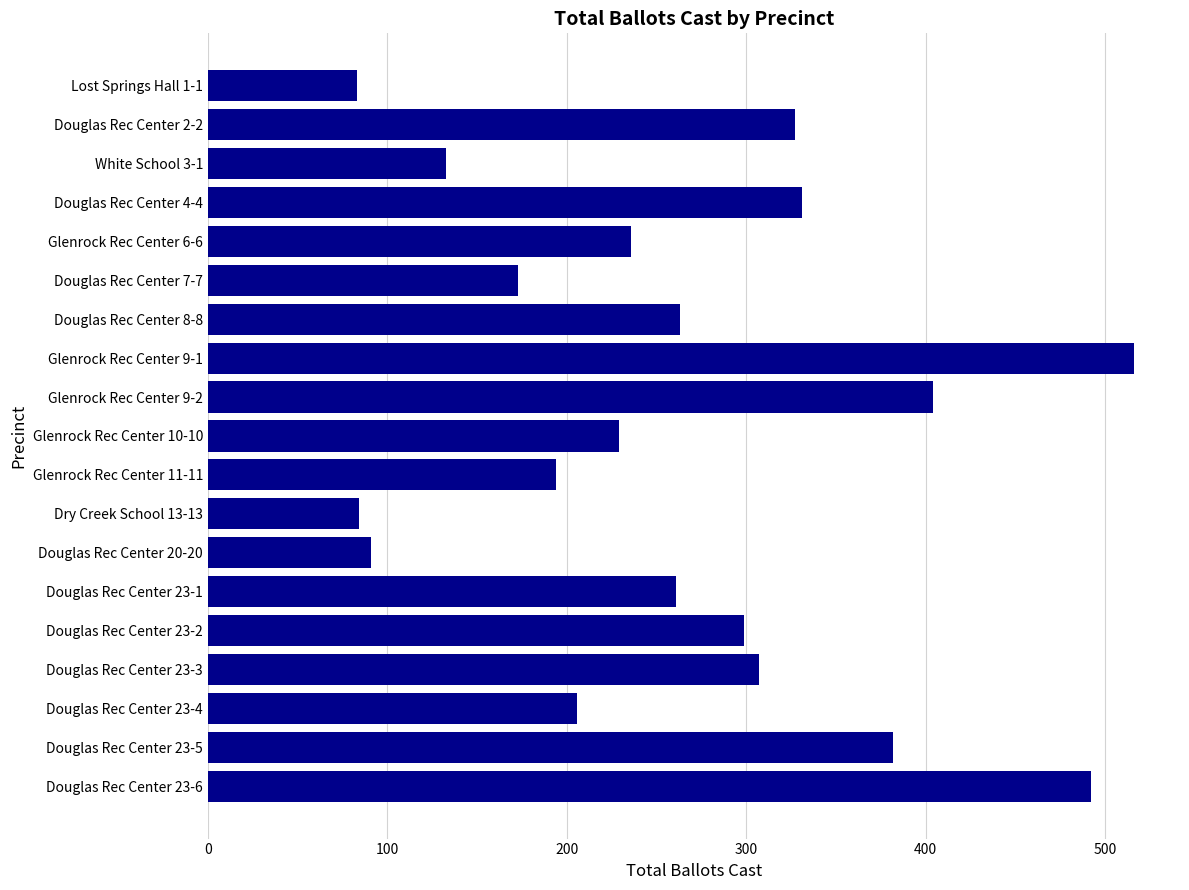

How many values are below 261?

9